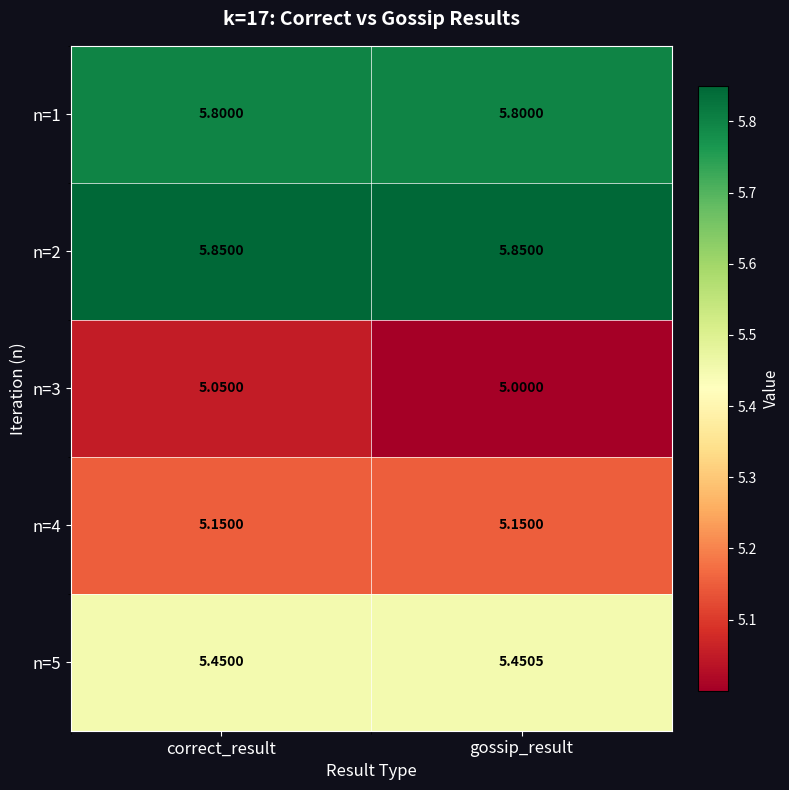

At gossip_result, list the series in order from smallest to largest.

n=3, n=4, n=5, n=1, n=2